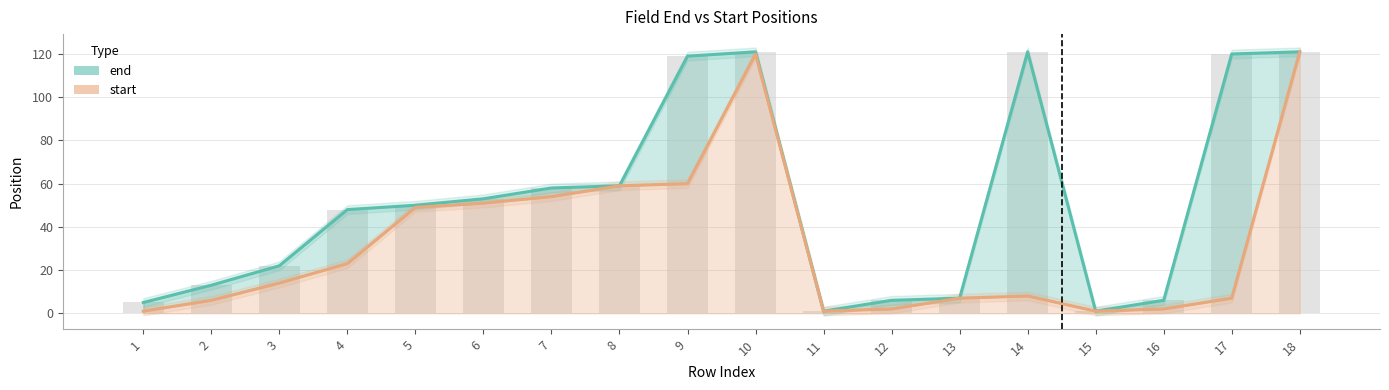

Between 8 and 17, which series saw the biggest shift?

end